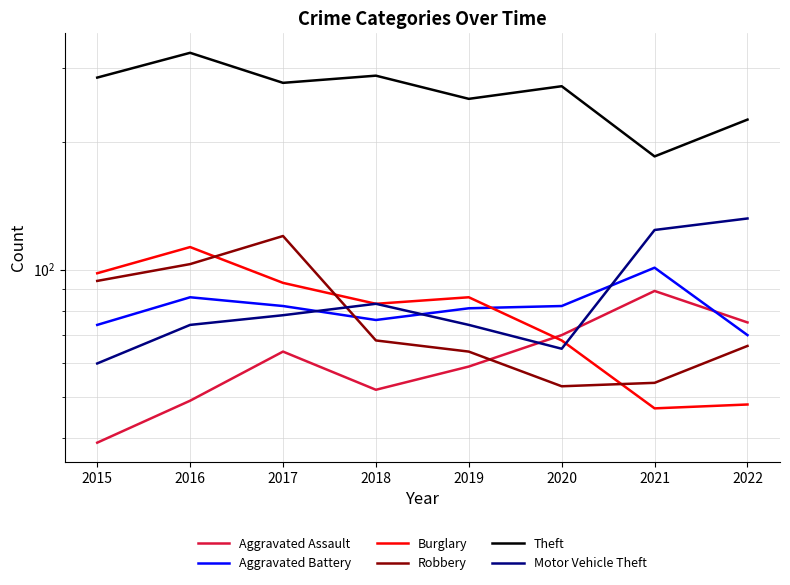

True or false: Aggravated Battery and Aggravated Assault intersect in this chart.

True